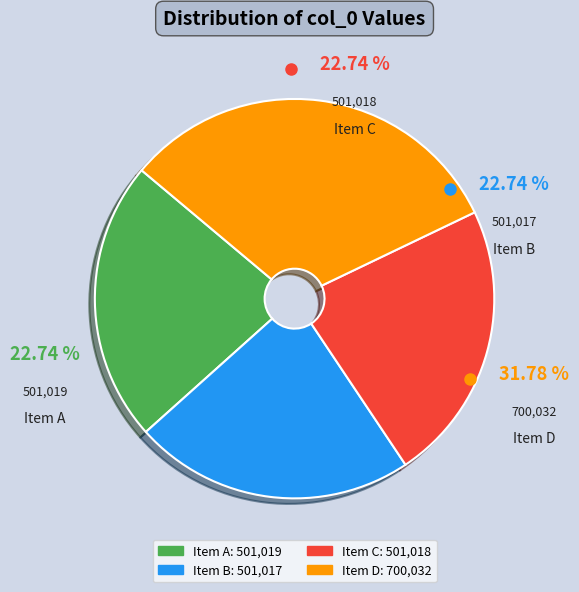

To the nearest percent, what is the difference between the largest and smallest slice percentages?

9%